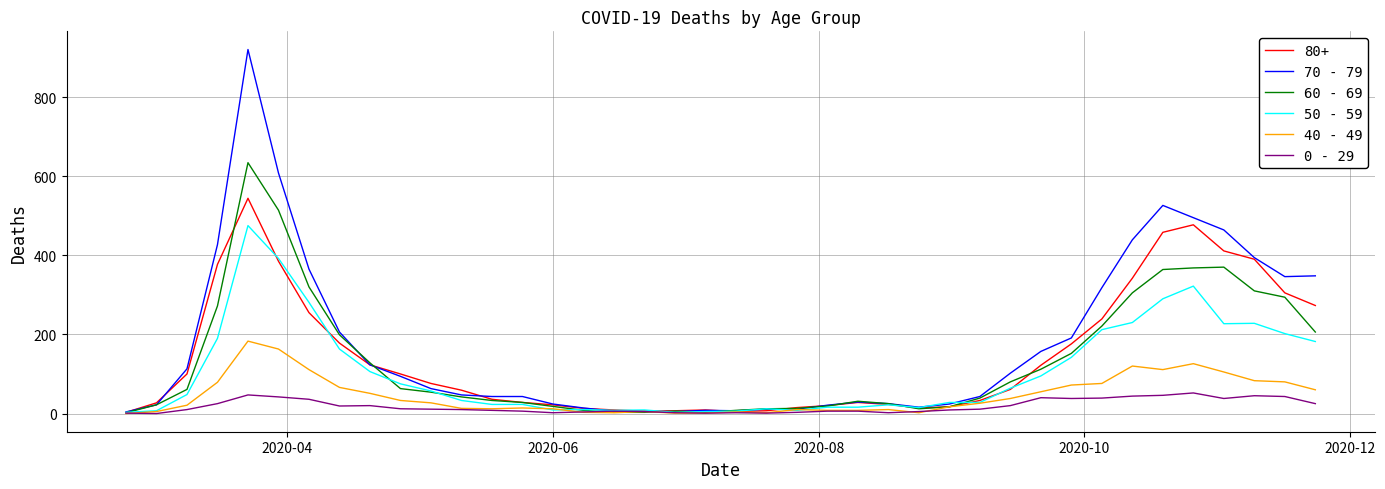

Rank the series by their maximum value, from lowest to highest.

0 - 29, 40 - 49, 50 - 59, 80+, 60 - 69, 70 - 79